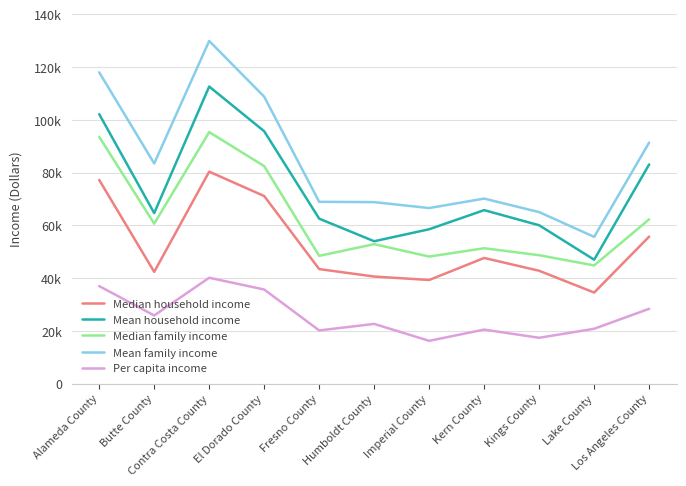

Is this an area chart (filled region under the line)?

No